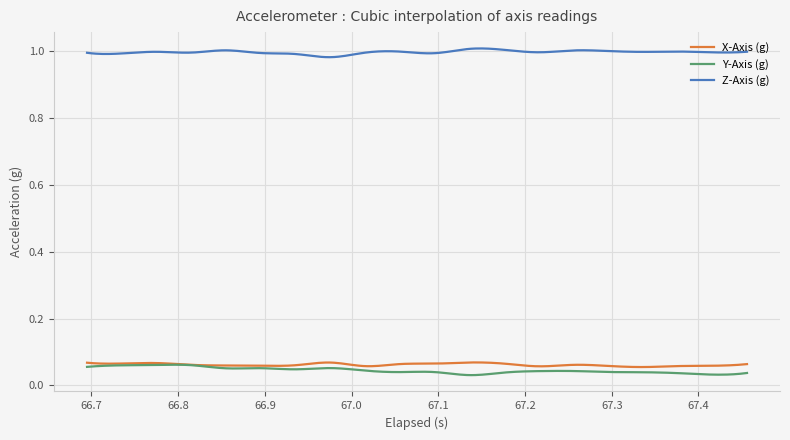

True or false: Y-Axis (g) and Z-Axis (g) cross at least once.

False